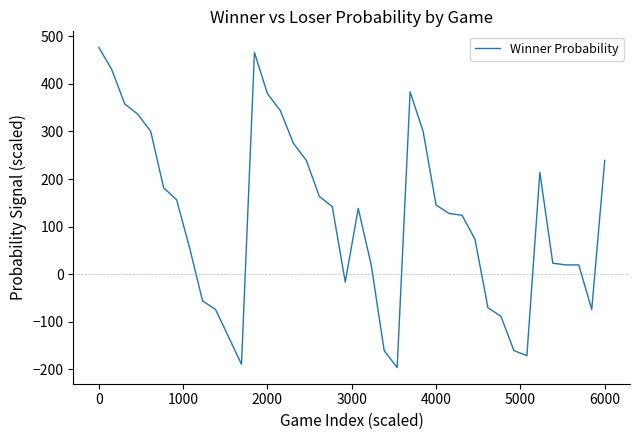

What is the greatest value displayed?

476.8